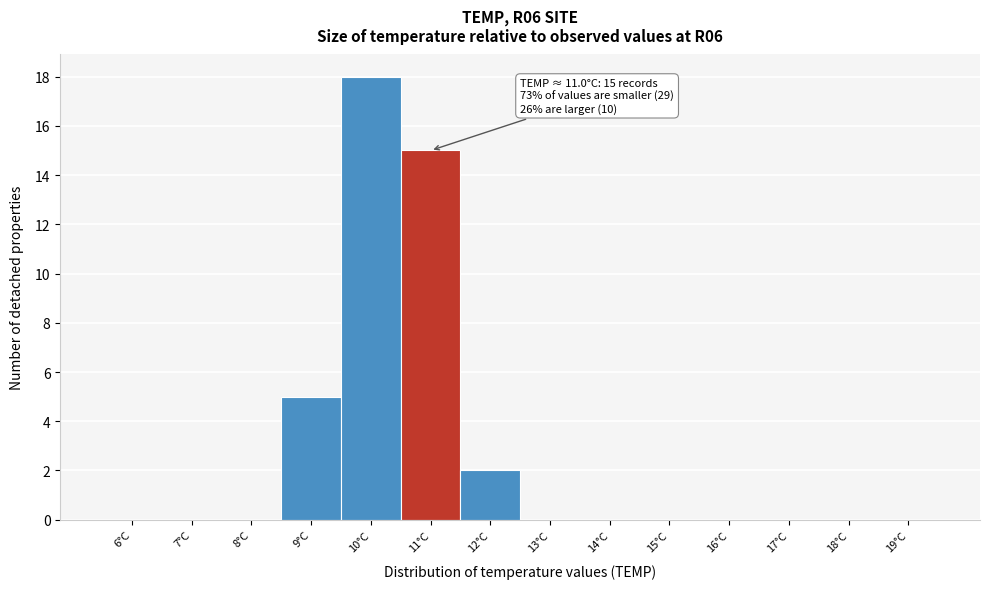

Reading left to right, list all the values displayed in this chart.

6°C=0	7°C=0	8°C=0	9°C=5	10°C=18	11°C=15	12°C=2	13°C=0	14°C=0	15°C=0	16°C=0	17°C=0	18°C=0	19°C=0